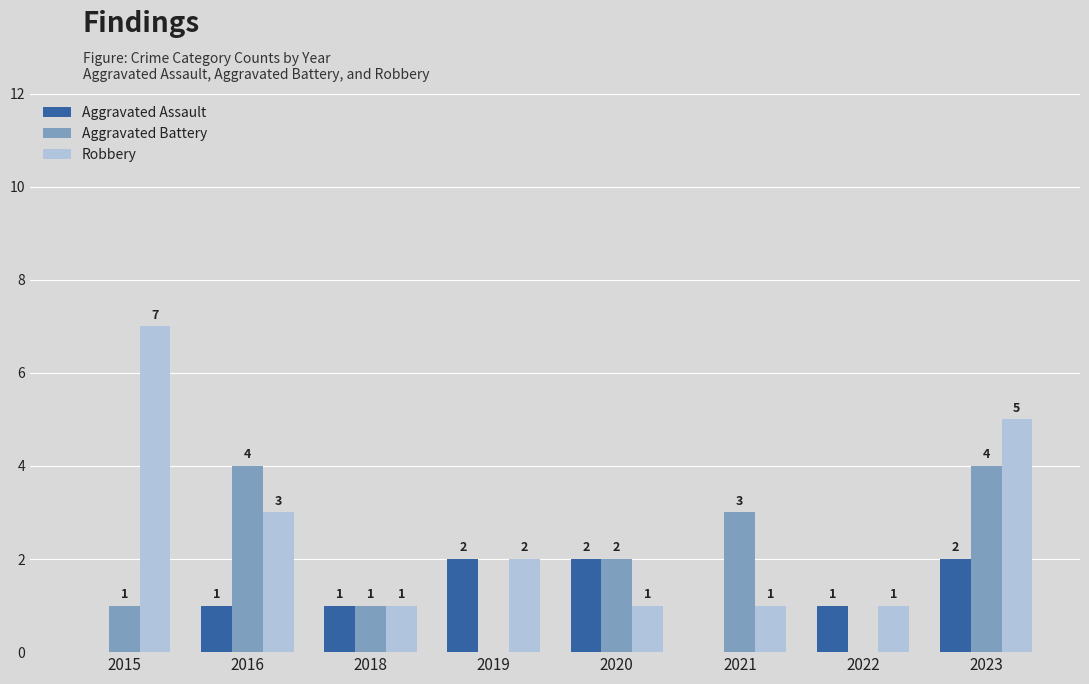

Reading left to right, extract all data points from this chart.

Aggravated Assault: 2015=0	2016=1	2018=1	2019=2	2020=2	2021=0	2022=1	2023=2
Aggravated Battery: 2015=1	2016=4	2018=1	2019=0	2020=2	2021=3	2022=0	2023=4
Robbery: 2015=7	2016=3	2018=1	2019=2	2020=1	2021=1	2022=1	2023=5